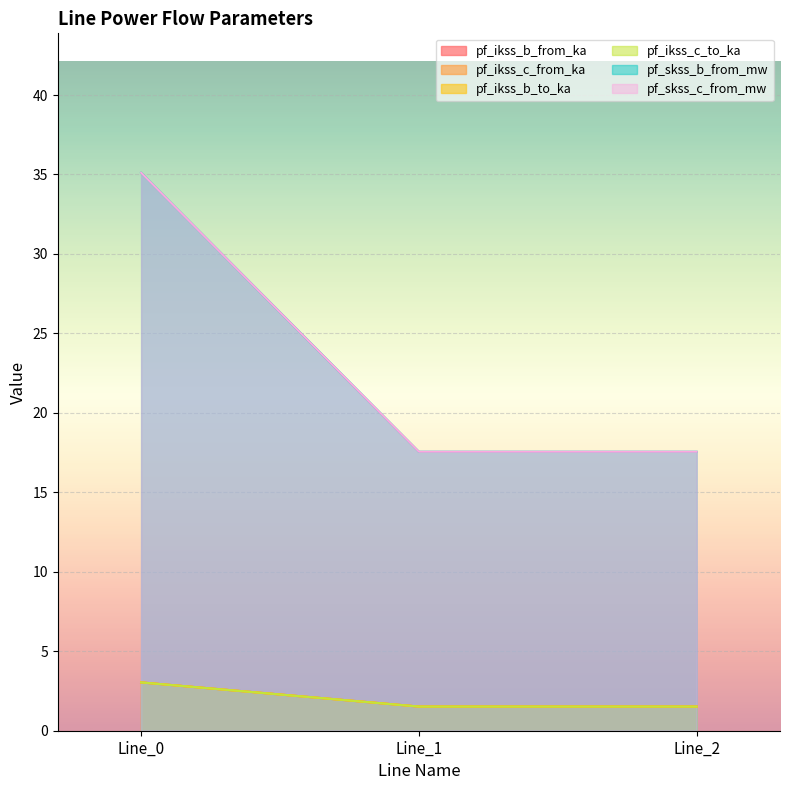

What is the total value across all series at Line_0?

82.4